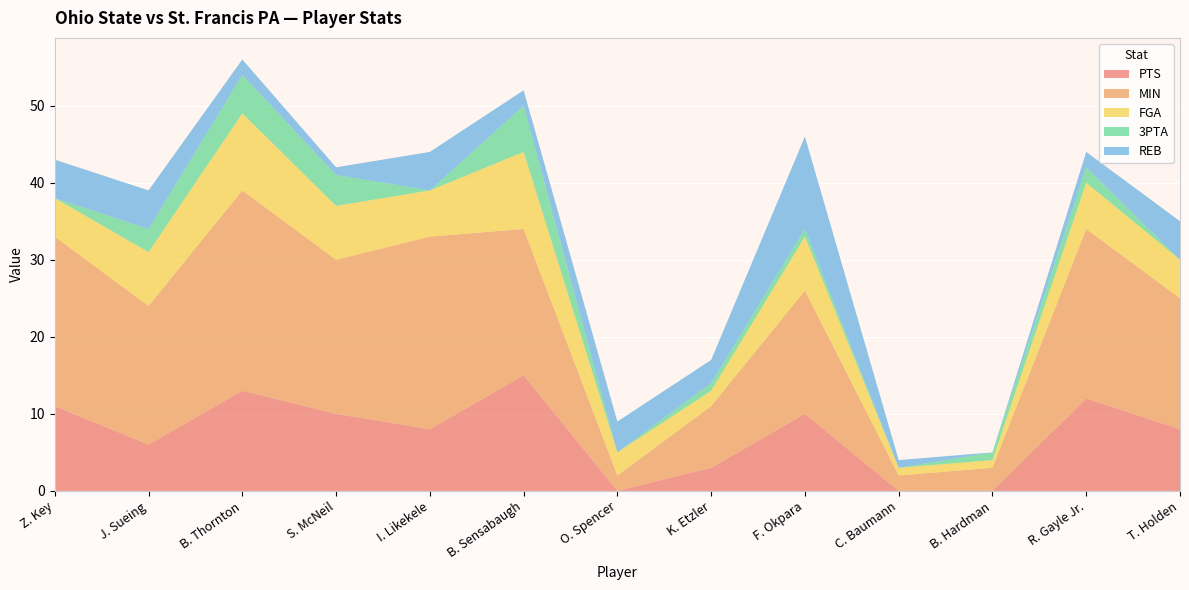

Reading right to left, extract all data points from this chart.

PTS: T. Holden=8	R. Gayle Jr.=12	B. Hardman=0	C. Baumann=0	F. Okpara=10	K. Etzler=3	O. Spencer=0	B. Sensabaugh=15	I. Likekele=8	S. McNeil=10	B. Thornton=13	J. Sueing=6	Z. Key=11
MIN: T. Holden=17	R. Gayle Jr.=22	B. Hardman=3	C. Baumann=2	F. Okpara=16	K. Etzler=8	O. Spencer=2	B. Sensabaugh=19	I. Likekele=25	S. McNeil=20	B. Thornton=26	J. Sueing=18	Z. Key=22
FGA: T. Holden=5	R. Gayle Jr.=6	B. Hardman=1	C. Baumann=1	F. Okpara=7	K. Etzler=2	O. Spencer=3	B. Sensabaugh=10	I. Likekele=6	S. McNeil=7	B. Thornton=10	J. Sueing=7	Z. Key=5
3PTA: T. Holden=0	R. Gayle Jr.=2	B. Hardman=1	C. Baumann=0	F. Okpara=1	K. Etzler=1	O. Spencer=0	B. Sensabaugh=6	I. Likekele=0	S. McNeil=4	B. Thornton=5	J. Sueing=3	Z. Key=0
REB: T. Holden=5	R. Gayle Jr.=2	B. Hardman=0	C. Baumann=1	F. Okpara=12	K. Etzler=3	O. Spencer=4	B. Sensabaugh=2	I. Likekele=5	S. McNeil=1	B. Thornton=2	J. Sueing=5	Z. Key=5